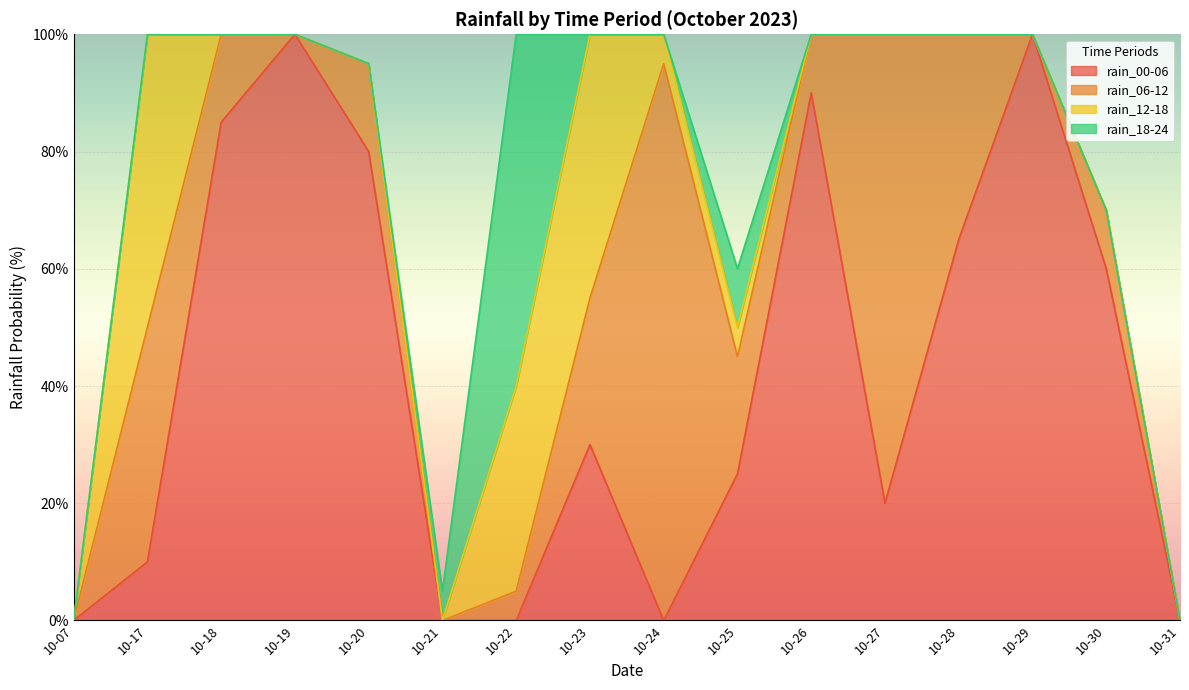

True or false: rain_00-06 has a value of 57 at 10-21.

False